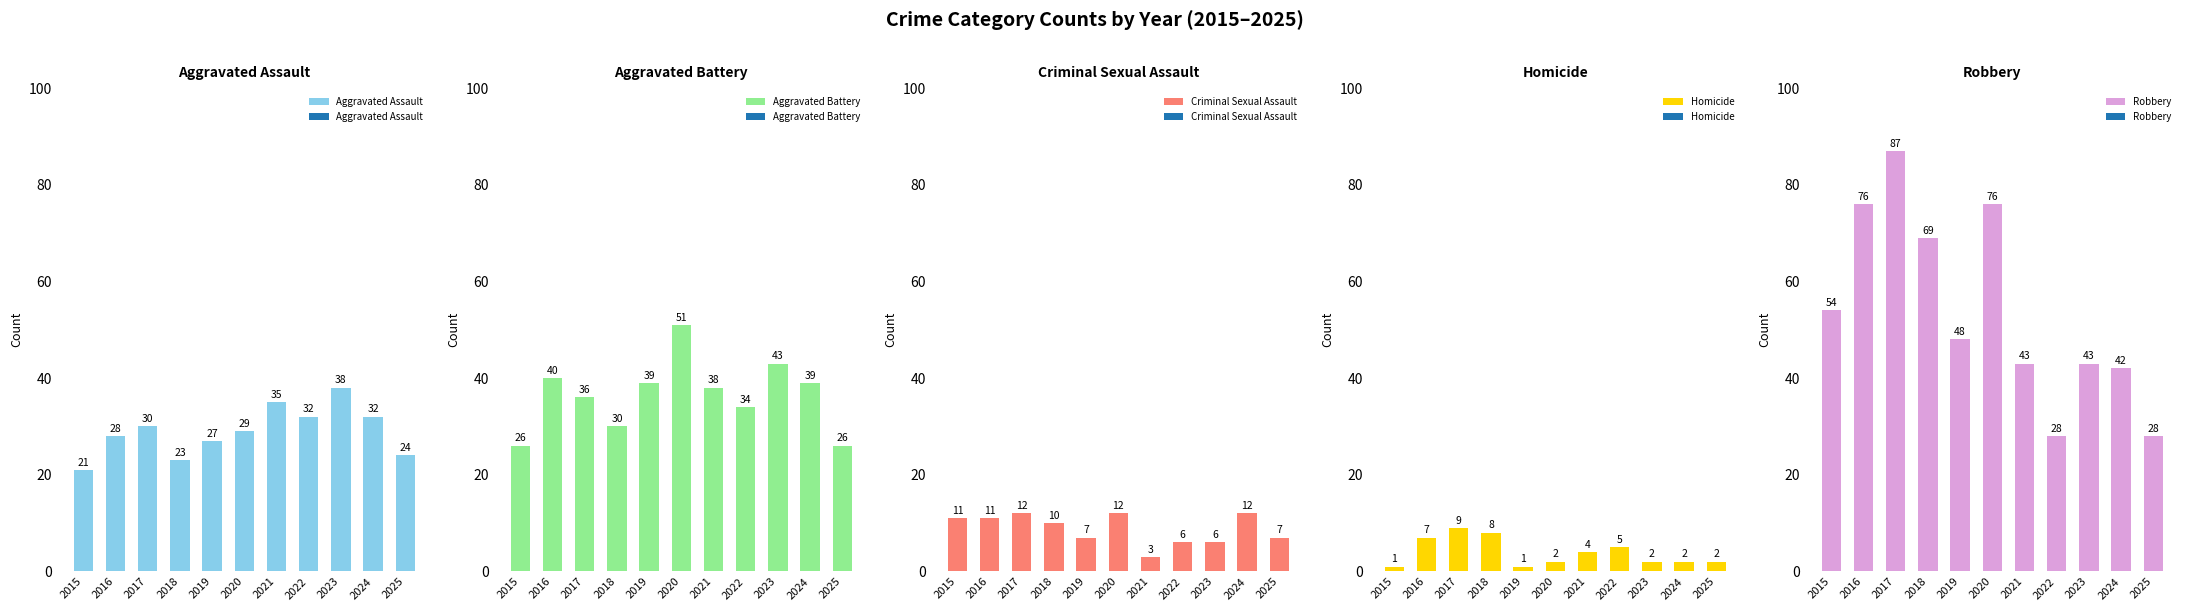

How many groups of bars are there?

11